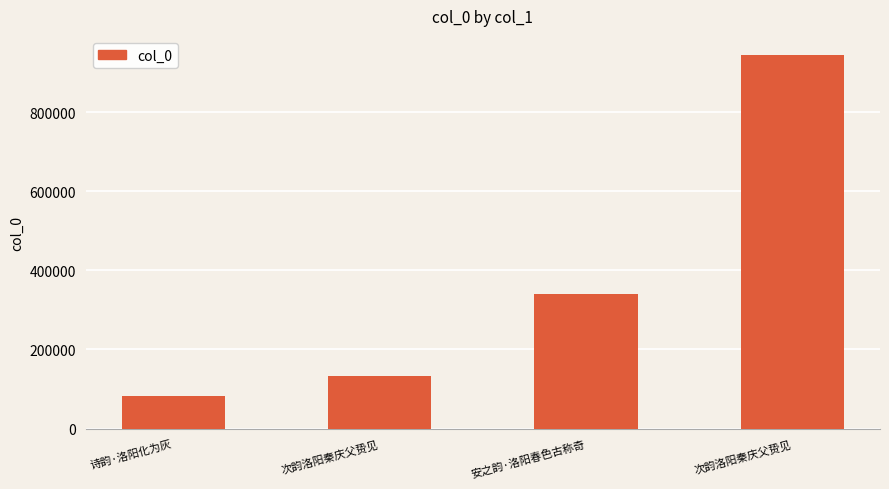

The chart shows a value of 1375517 at 次韵洛阳秦庆父贽见. True or false?

False